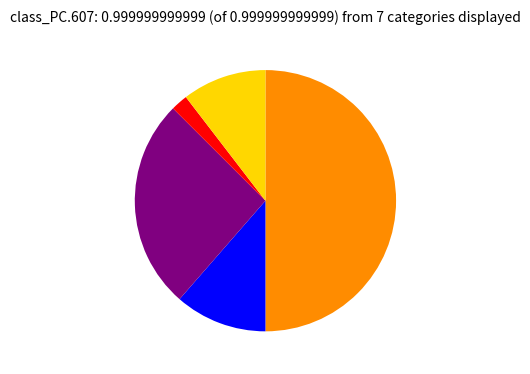

Count the number of slices in the pie.

5